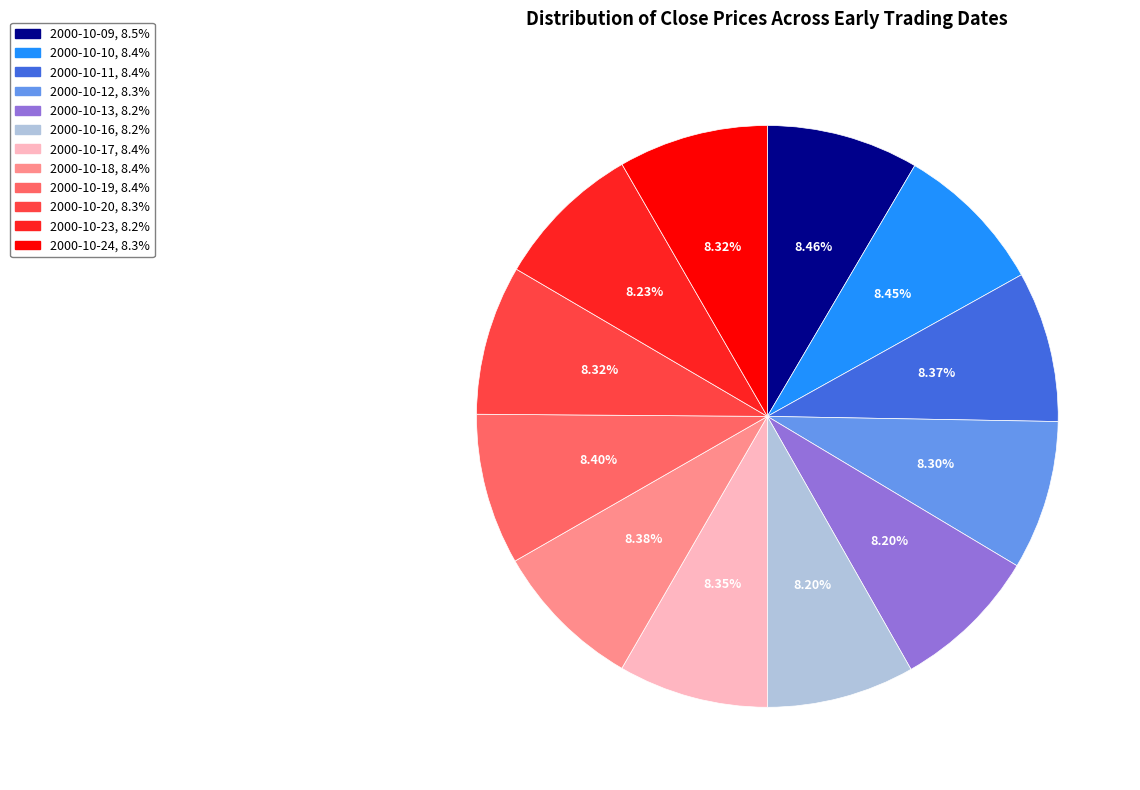

What portion of the pie excludes 2000-10-23?

91.8%